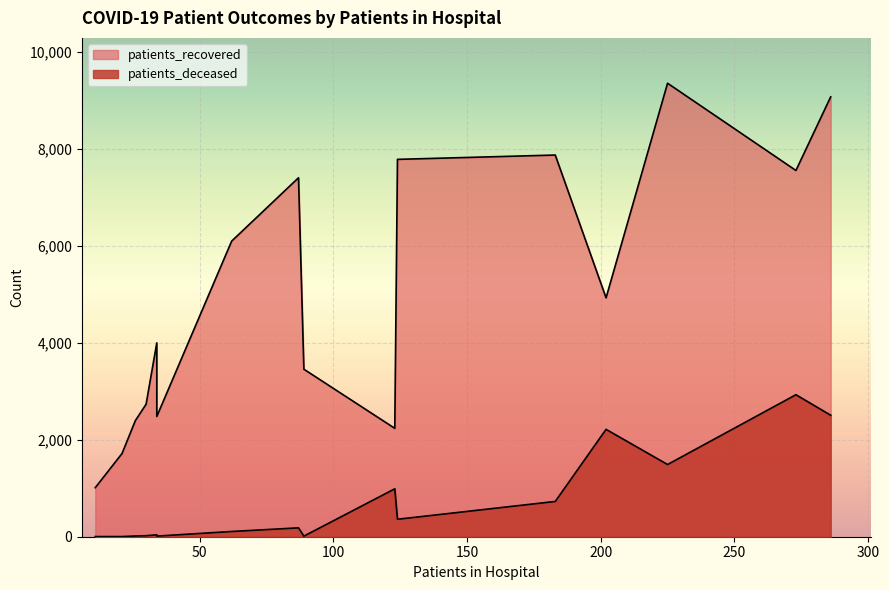

What is the difference between the second highest and minimum values in the patients_deceased series?

2501